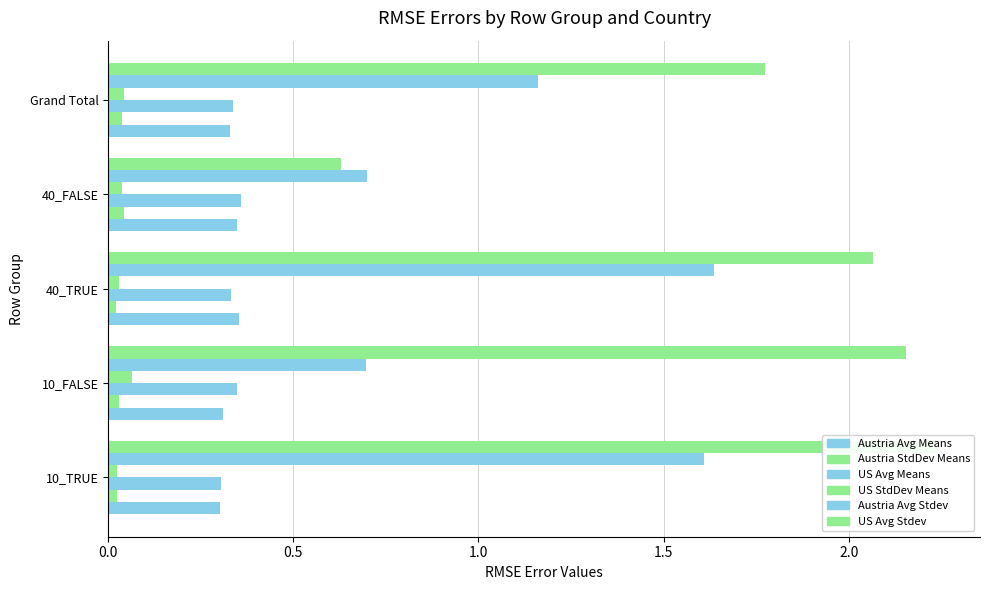

At how many categories does at least one series exceed 1?

4